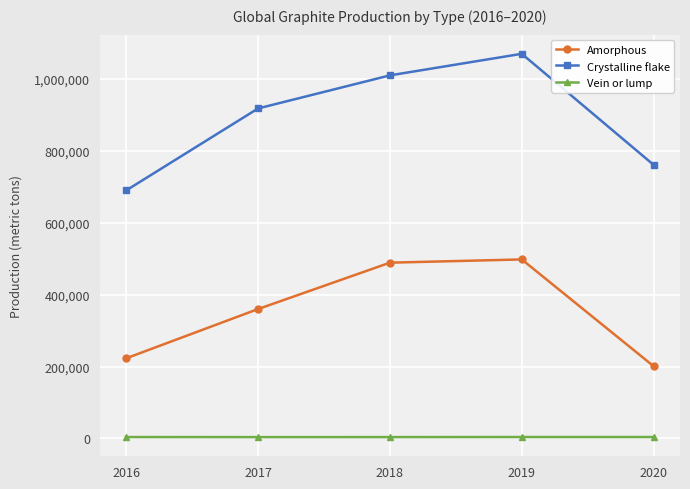

What is the difference between the maximum and minimum values in the Vein or lump series?

230